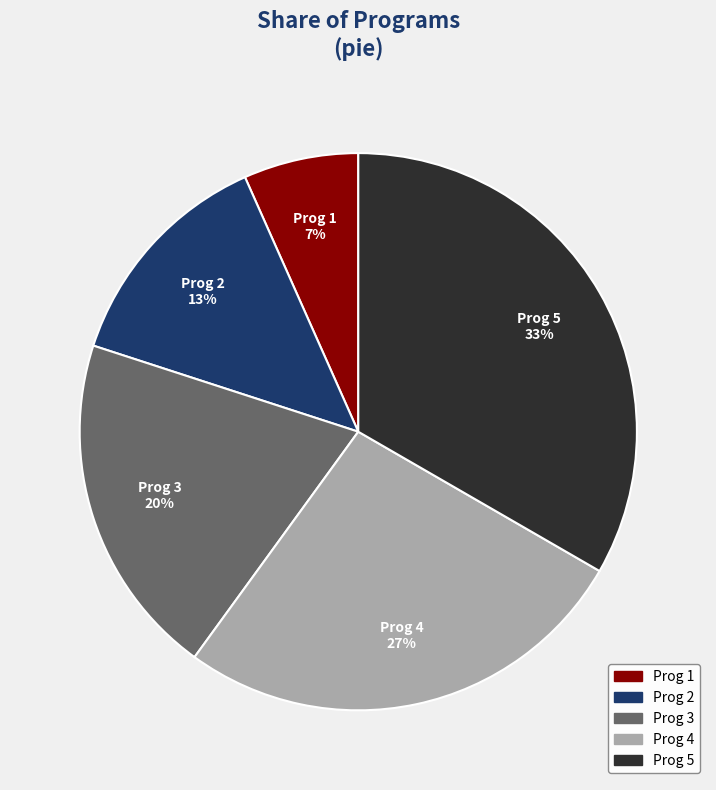

Does Prog 4 represent more than half of the total?

No